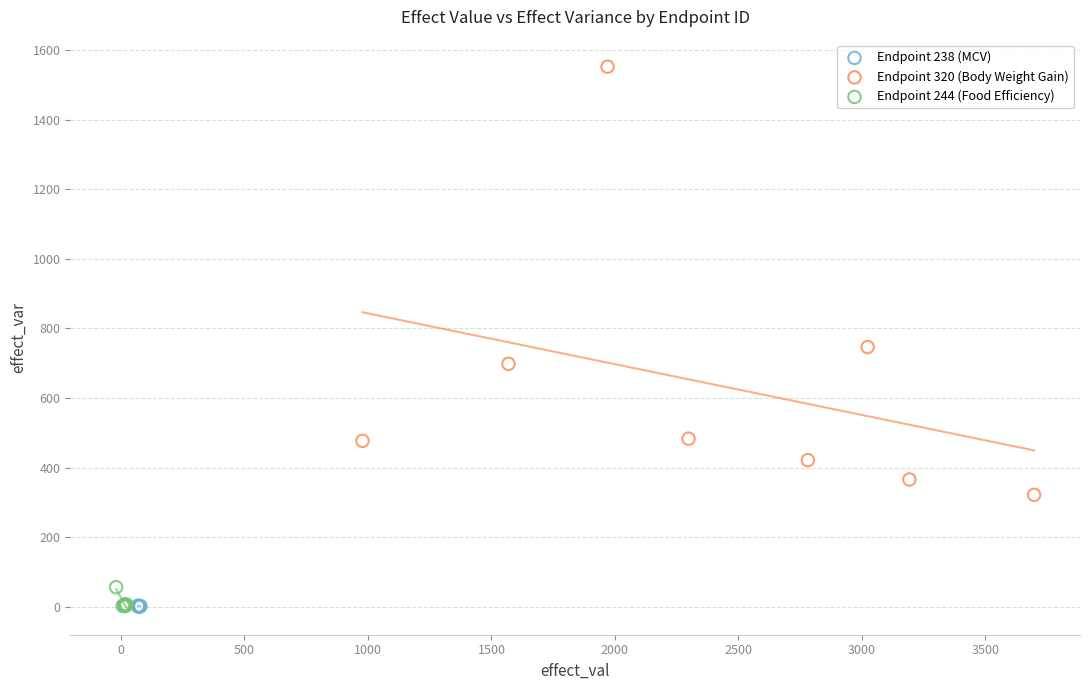

Which series reaches the maximum Y coordinate?

Endpoint 320 (Body Weight Gain)